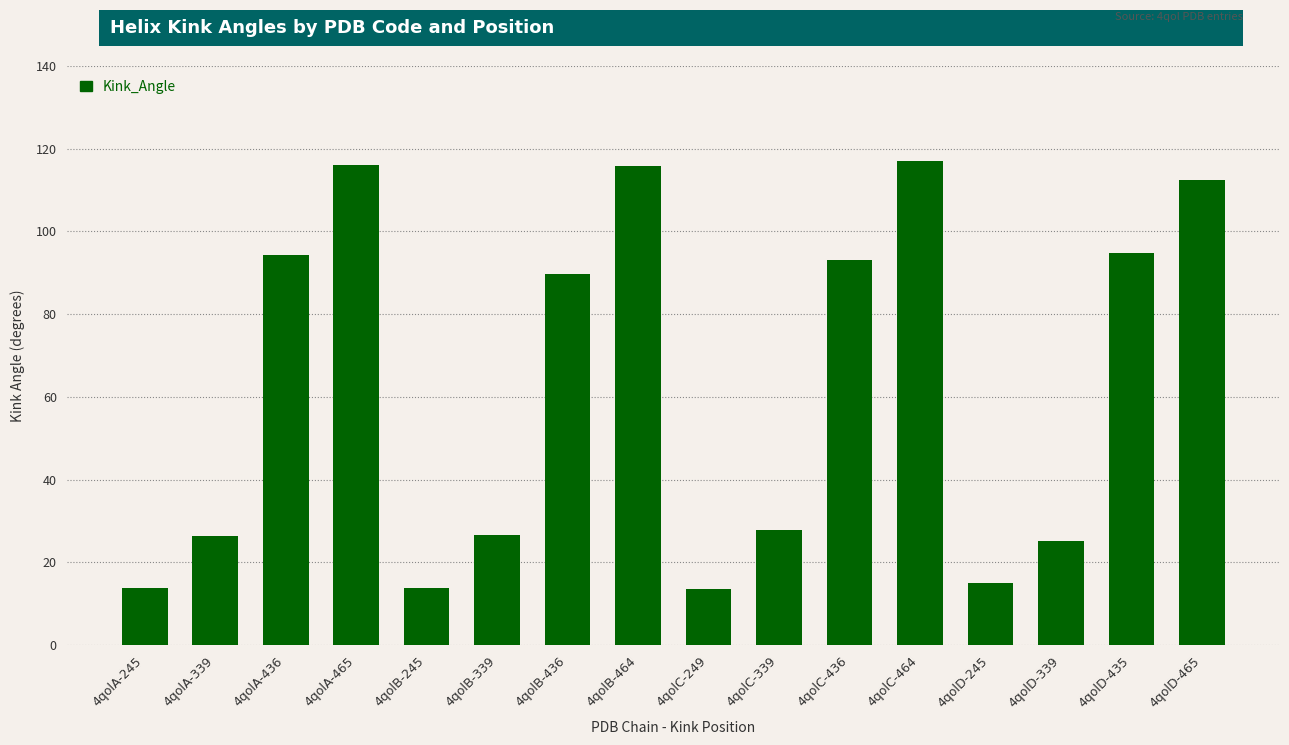

What is the greatest value displayed?

117.1